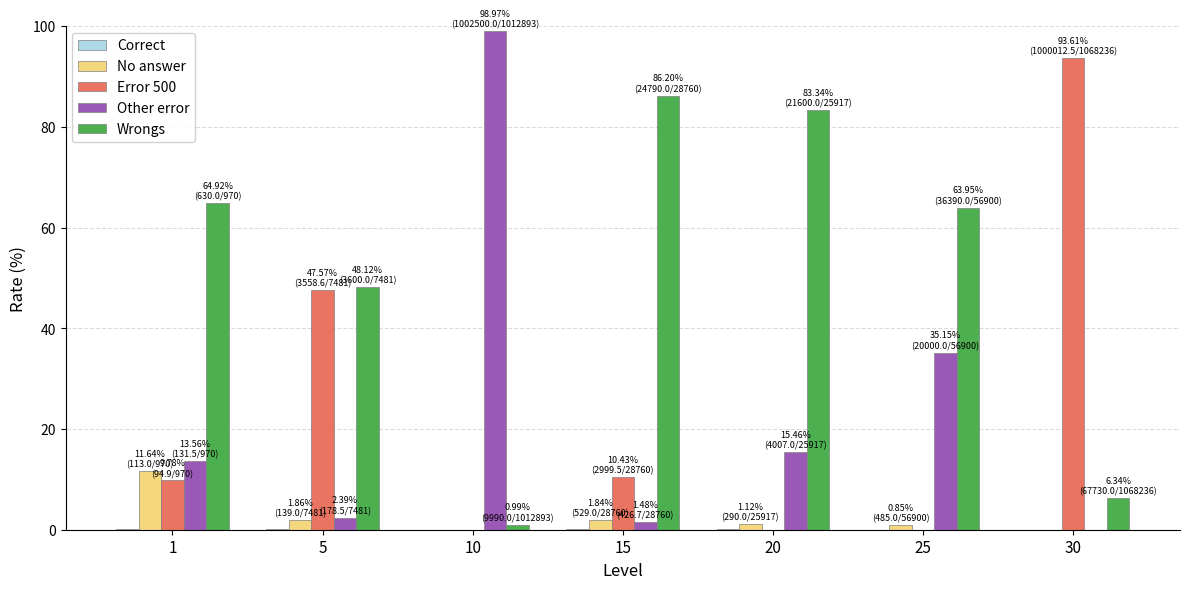

Is the value of Error 500 at 5 greater than the value of No answer at 20?

Yes